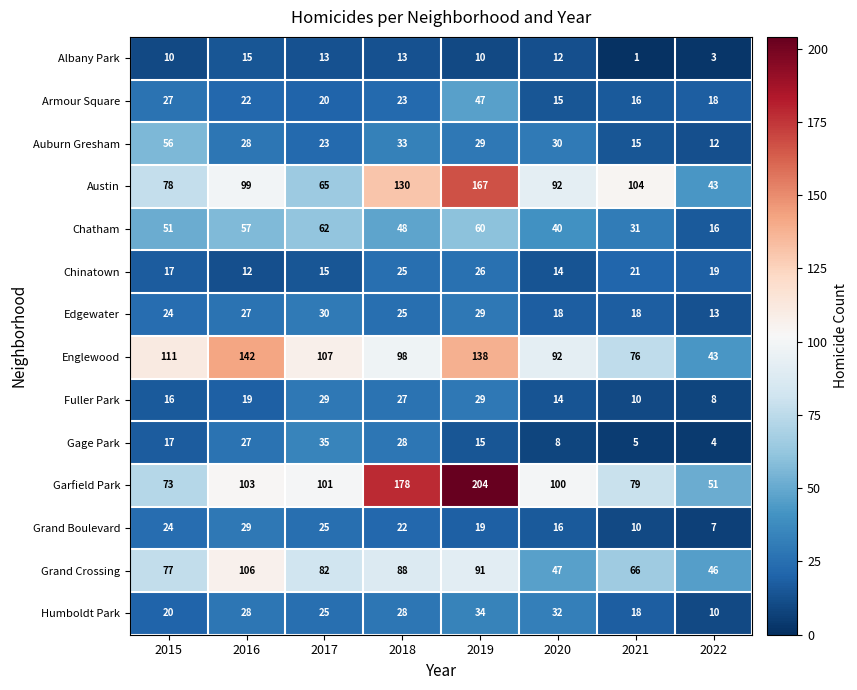

What is the approximate value of Austin at 2016?

99